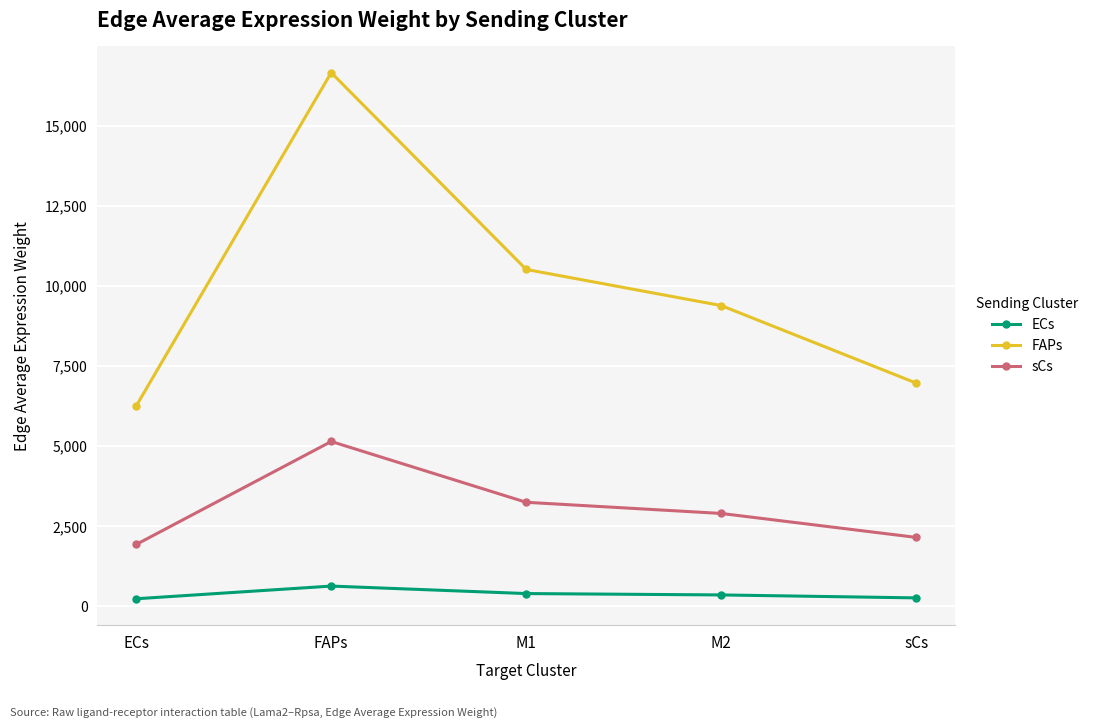

What are all the series names shown in the legend?

ECs, FAPs, sCs